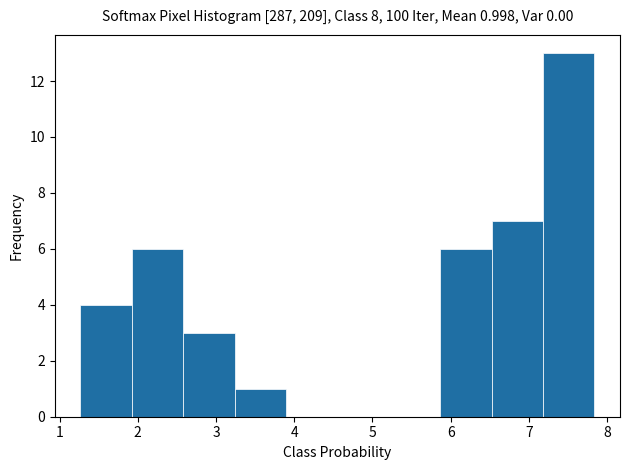

Which range on the x-axis has the tallest bar?

7.2 to 7.8